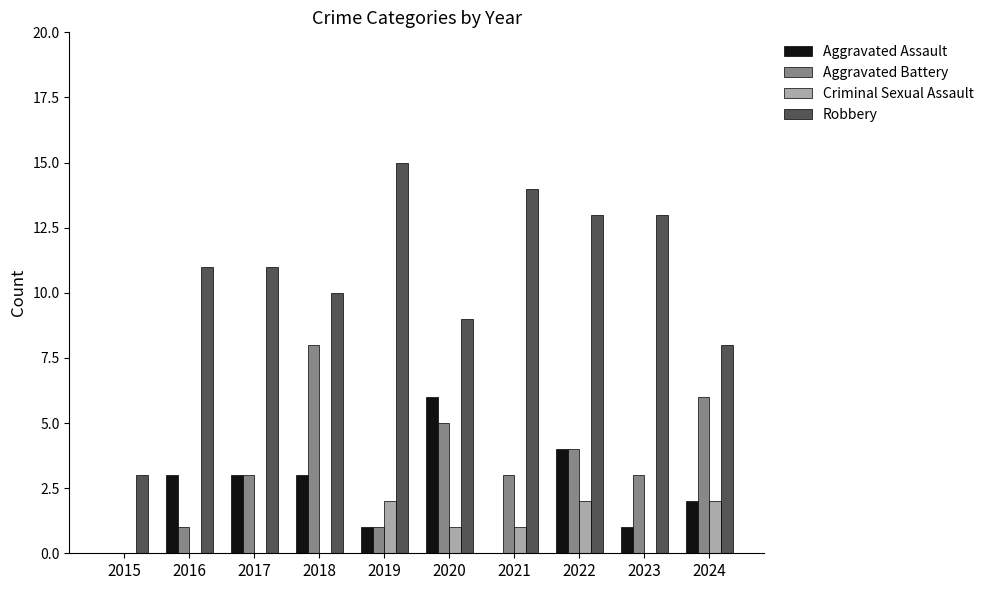

What is the highest value of the Aggravated Assault series?

6